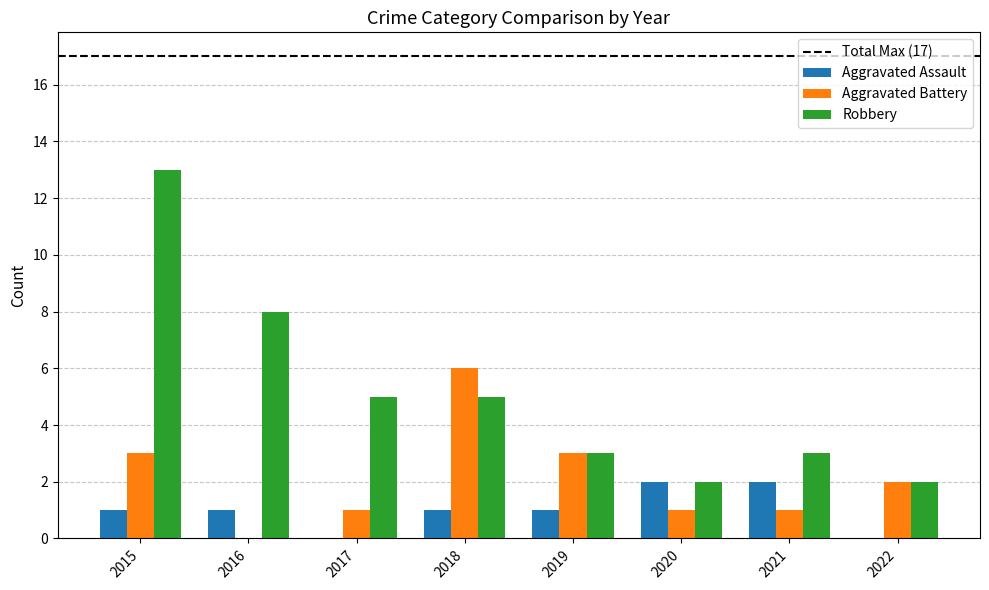

The Aggravated Assault series shows 1 at 2017. True or false?

False